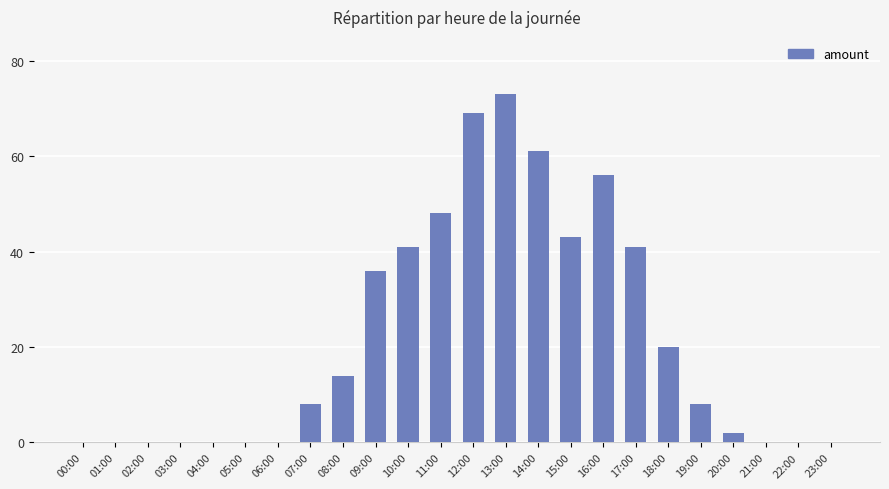

Count the number of data series in this chart.

1